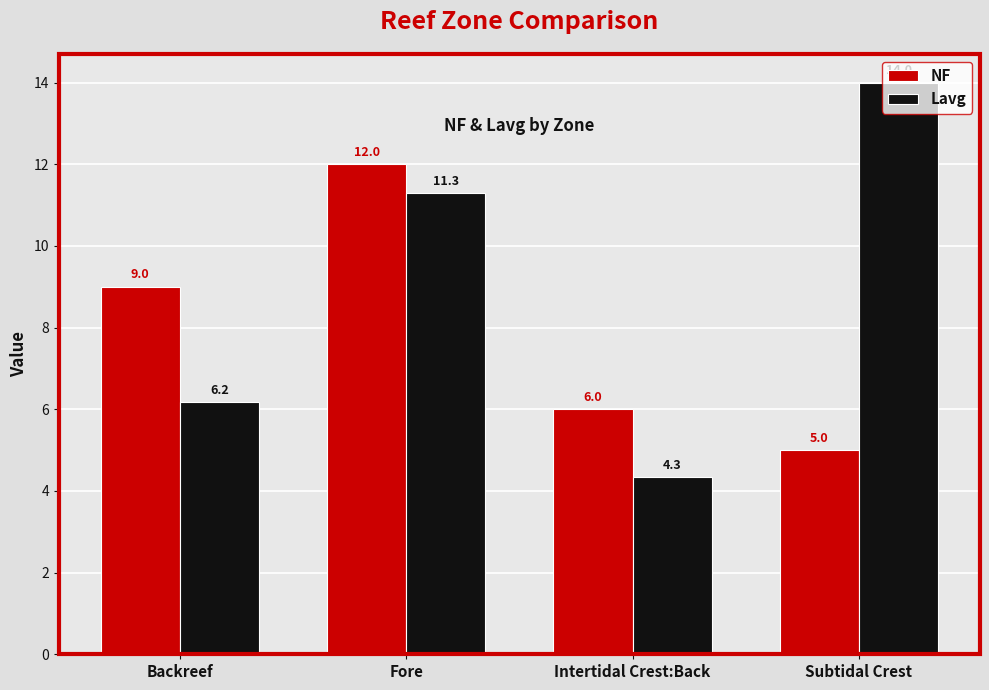

Is it true that NF equals 3.5 at Backreef?

False